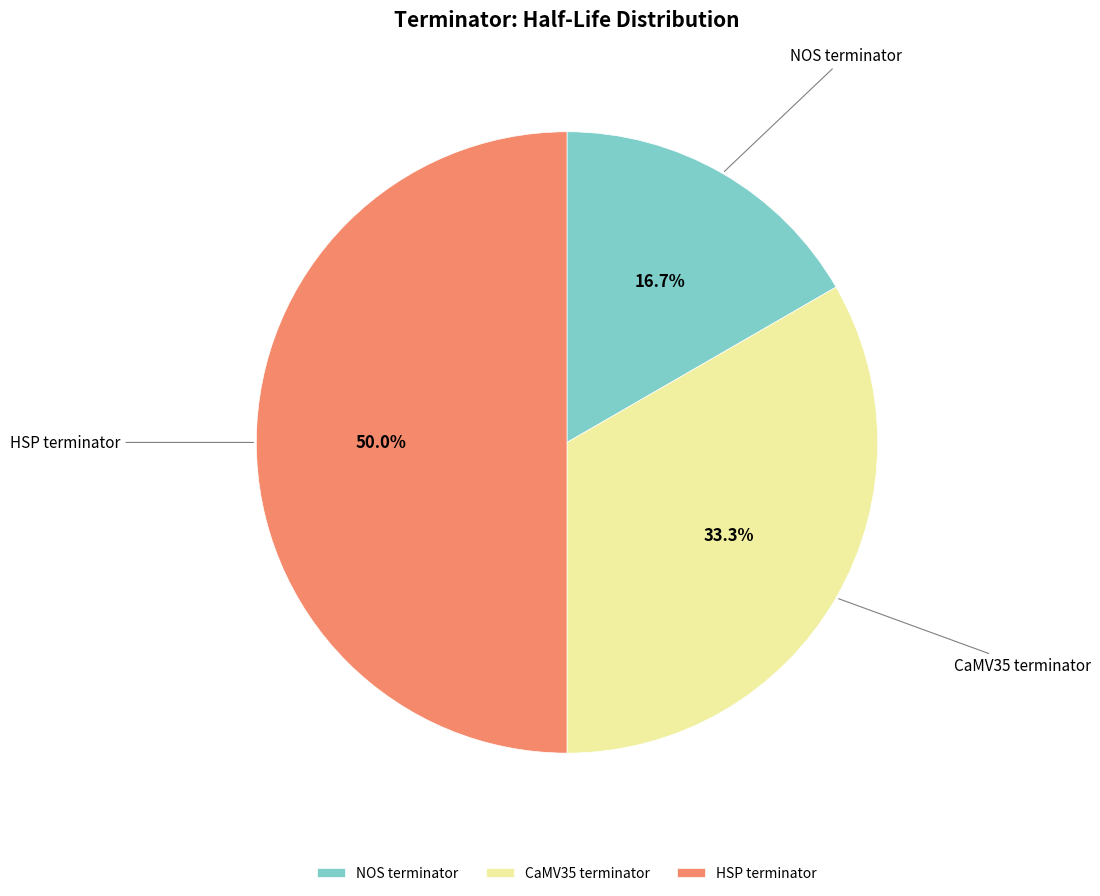

How much of the chart is everything except CaMV35 terminator?

66.7%